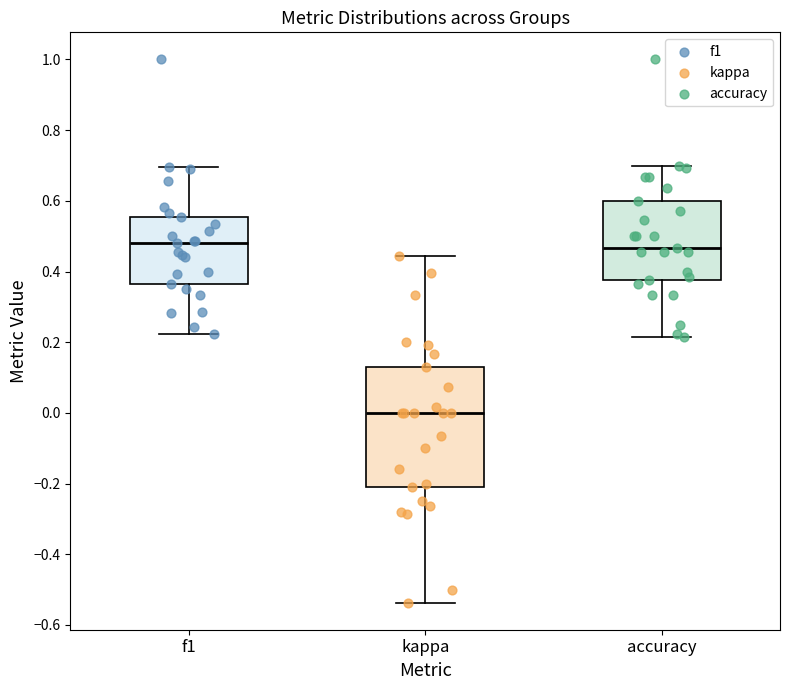

Where is the lower edge of the box for accuracy on the y-axis? The values are not printed on the chart, so give them approximately, as read against the axis.

0.38